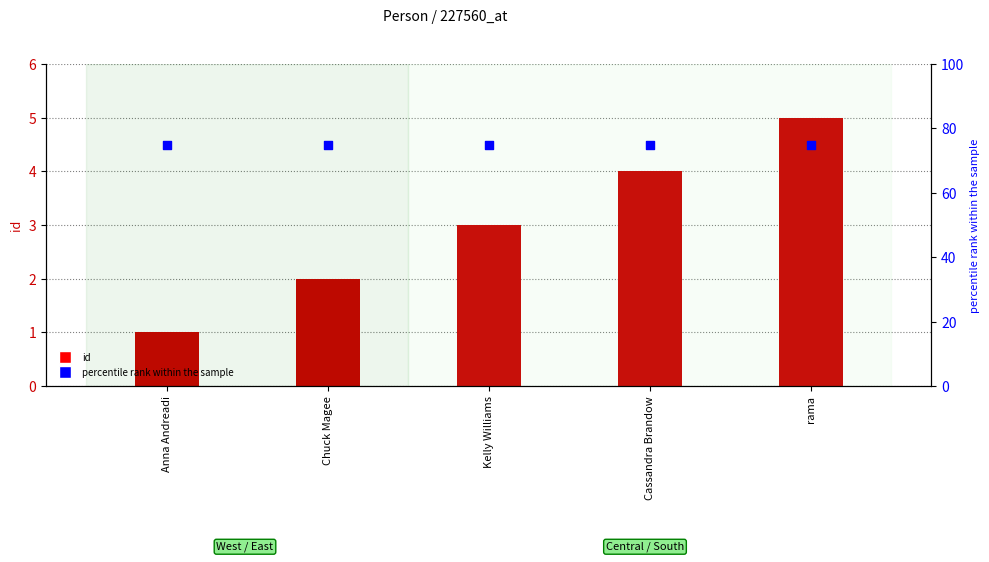

Which series reaches the minimum Y coordinate?

id